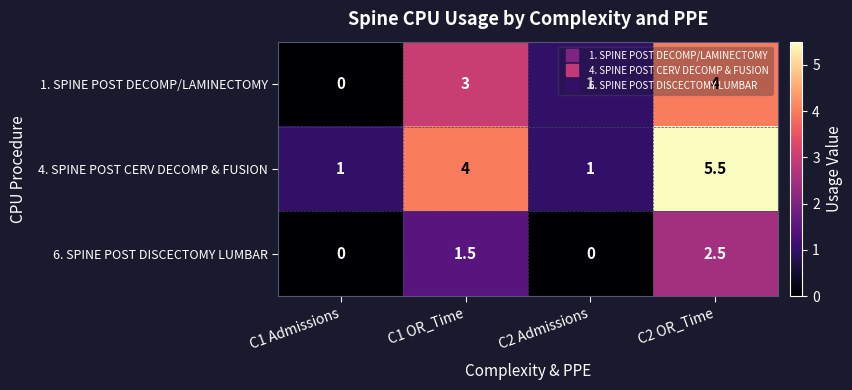

What is the total value across all series at C2 Admissions?

2.0